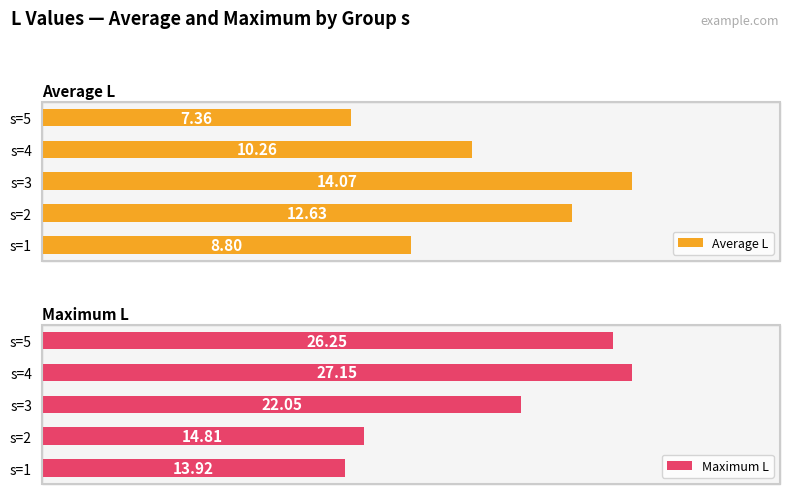

What are all the series names shown in the legend?

Average L, Maximum L